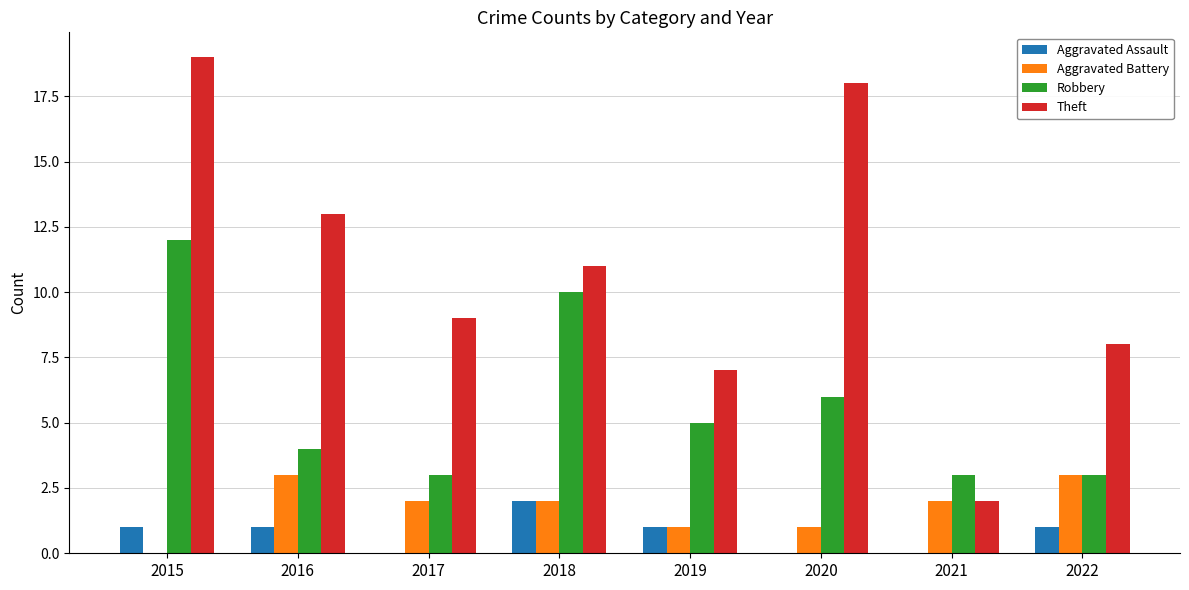

What is the maximum value for Robbery?

12